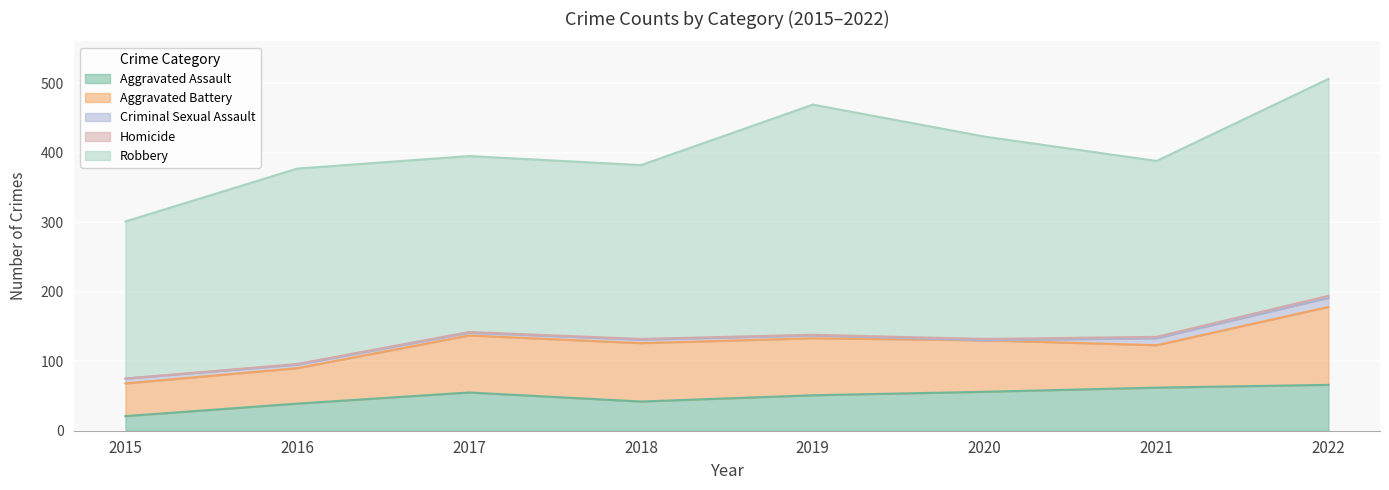

Reading right to left, what are all the values shown in this chart?

Aggravated Assault: 66	62	56	51	42	55	39	21
Aggravated Battery: 112	61	74	82	84	82	51	47
Criminal Sexual Assault: 13	10	0	4	5	4	5	7
Homicide: 3	2	2	1	1	1	1	0
Robbery: 312	253	291	331	250	253	281	226